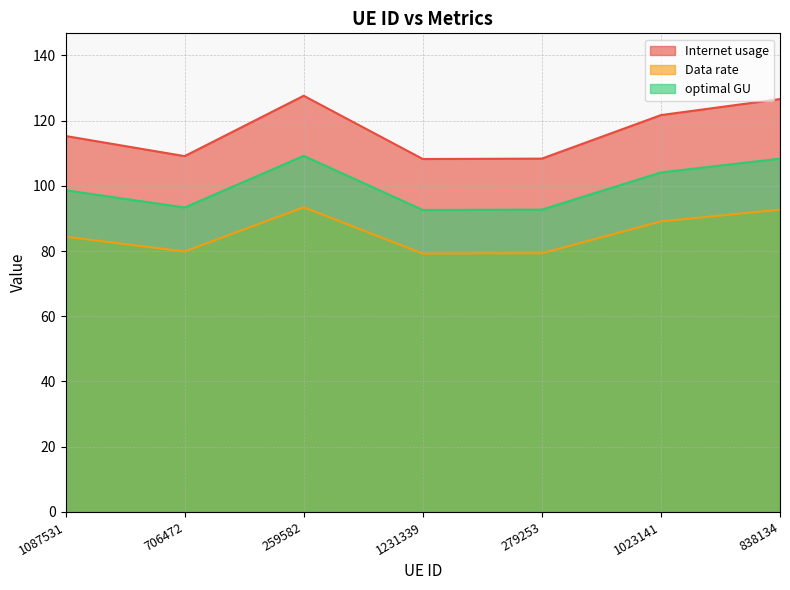

At which category does Internet usage reach its first local peak?

259582